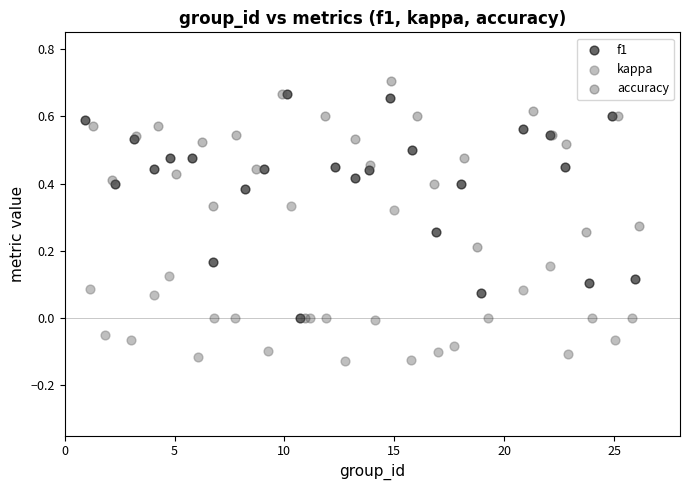

Which series reaches the minimum Y coordinate?

kappa